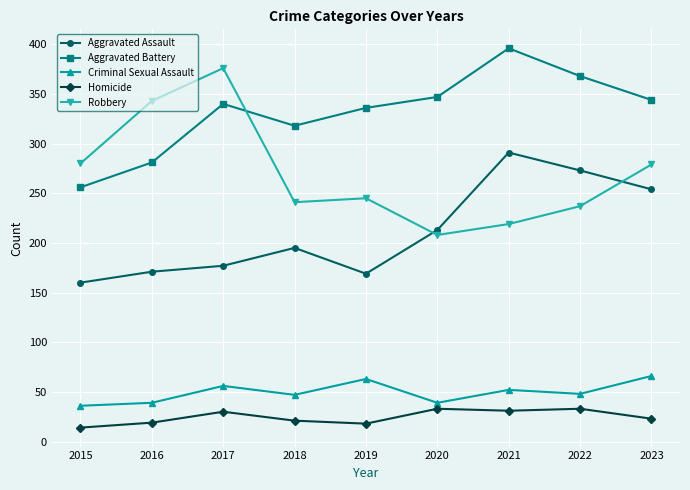

List the series in order of their peak value, highest first.

Aggravated Battery, Robbery, Aggravated Assault, Criminal Sexual Assault, Homicide